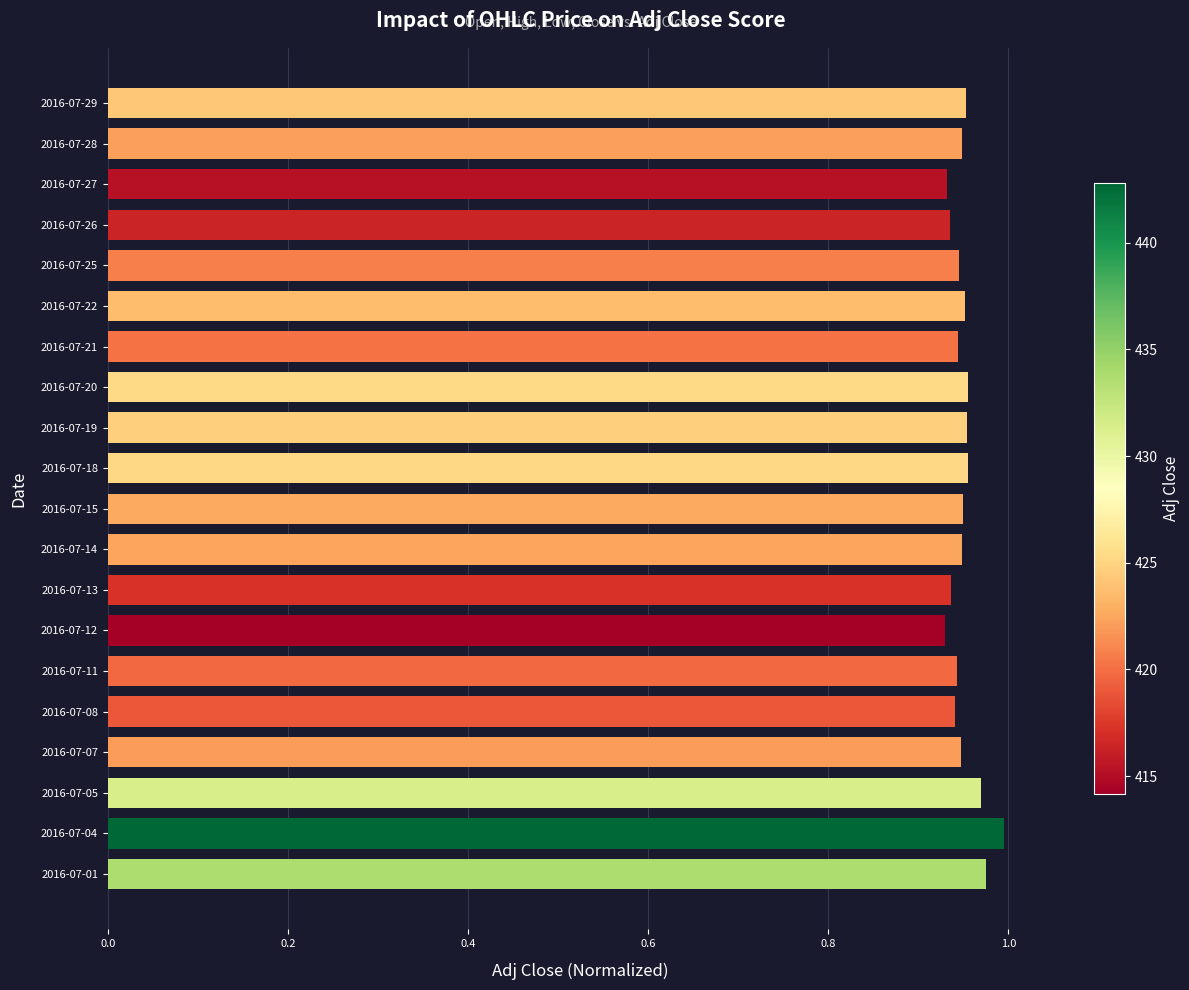

What is the sum of the values at 2016-07-18 and 2016-07-29?

1.9